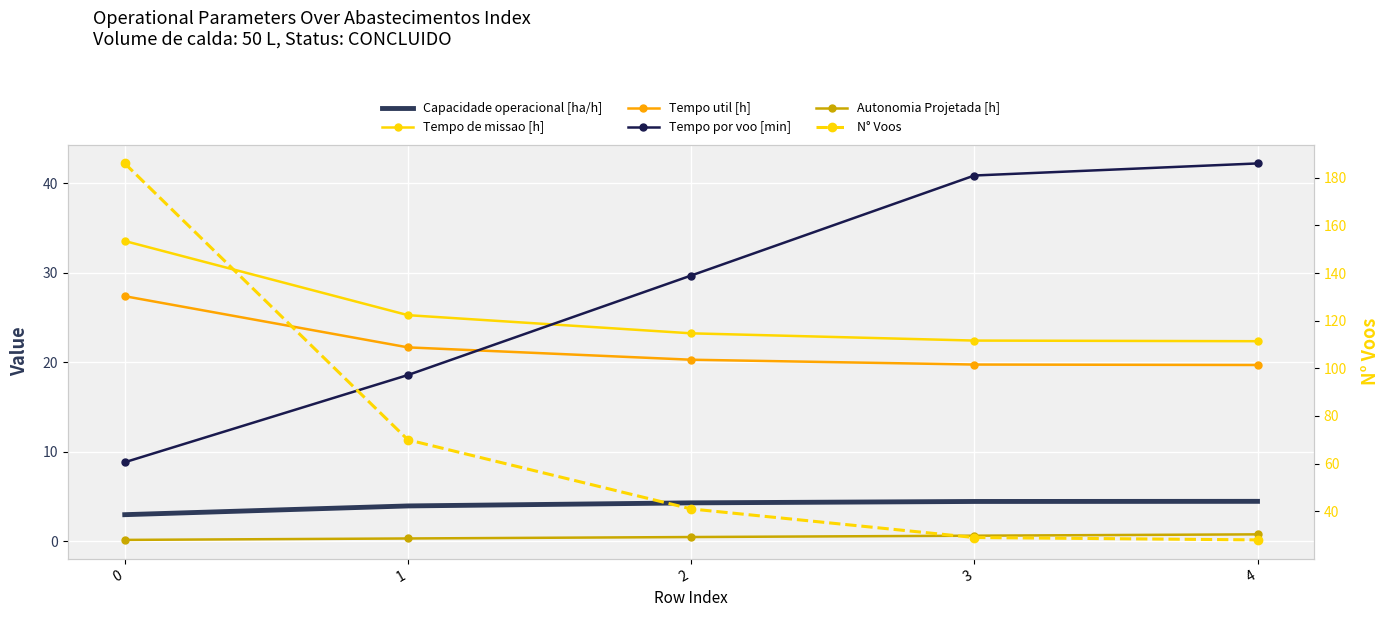

Which series has the widest spread of values?

N° Voos